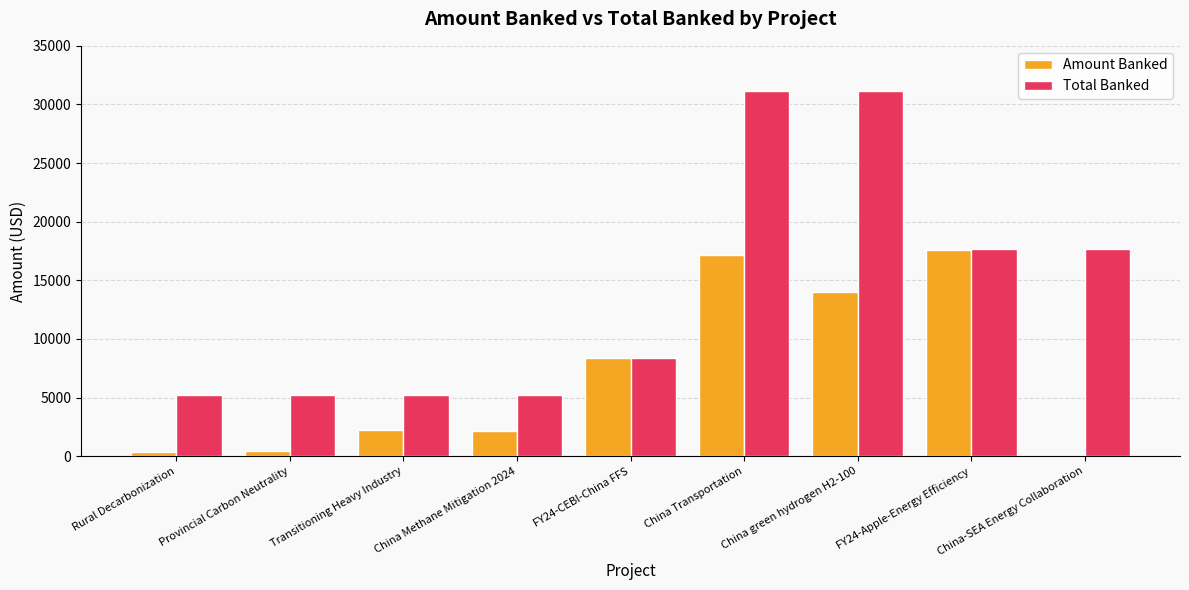

The value of Total Banked at Transitioning Heavy Industry is 1913.7. True or false?

False